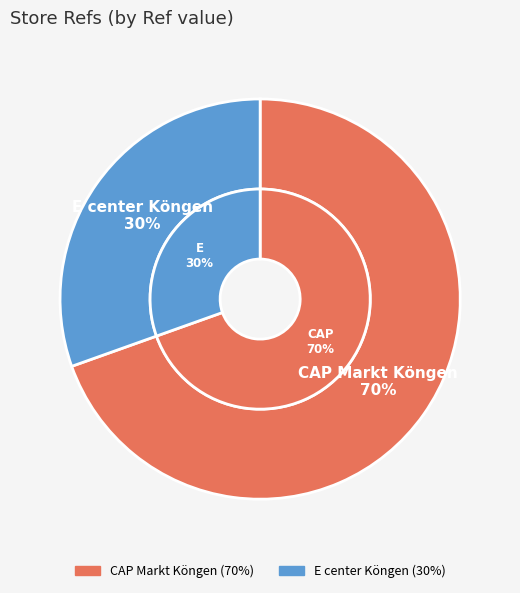

Which category has the smallest portion of the pie?

E center Köngen